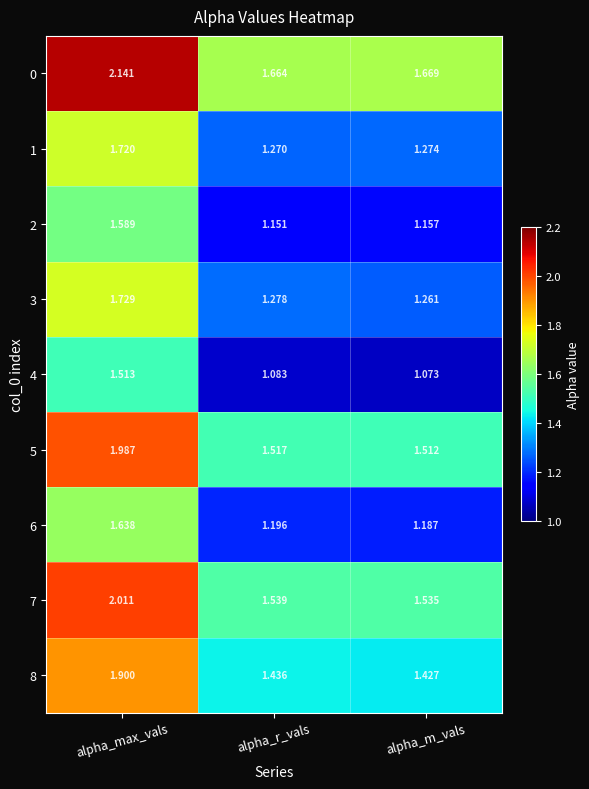

Is the value of 4 at alpha_m_vals greater than the value of 5 at alpha_r_vals?

No